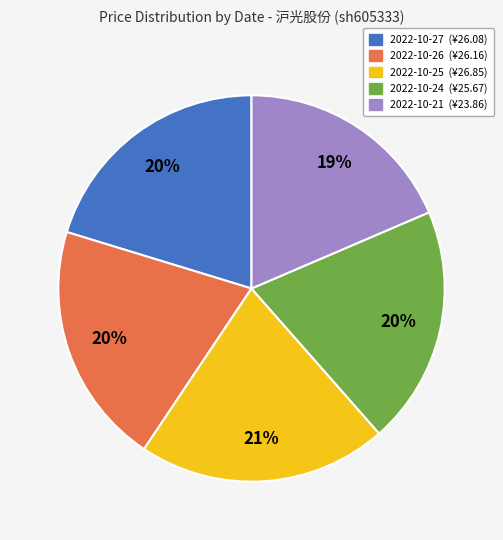

Is there a majority slice in this chart?

No